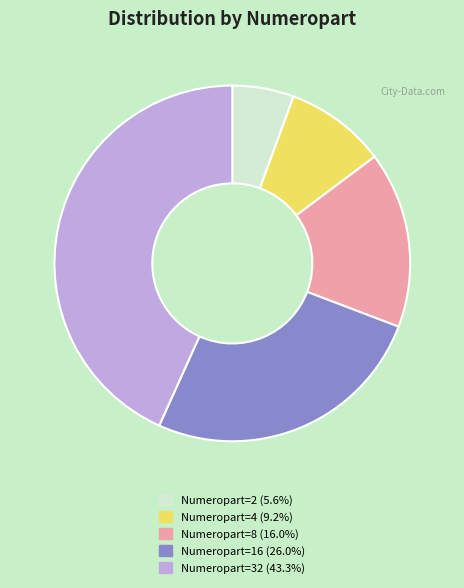

Is Numeropart=8 (16.0%) the majority of the pie?

No